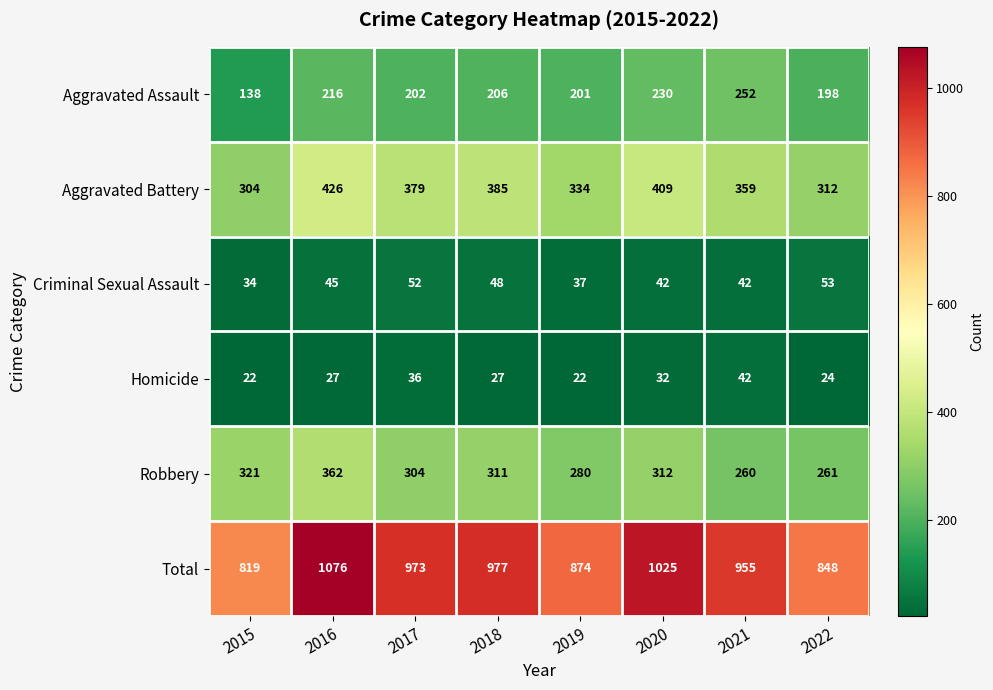

How many data points does each series have?

8